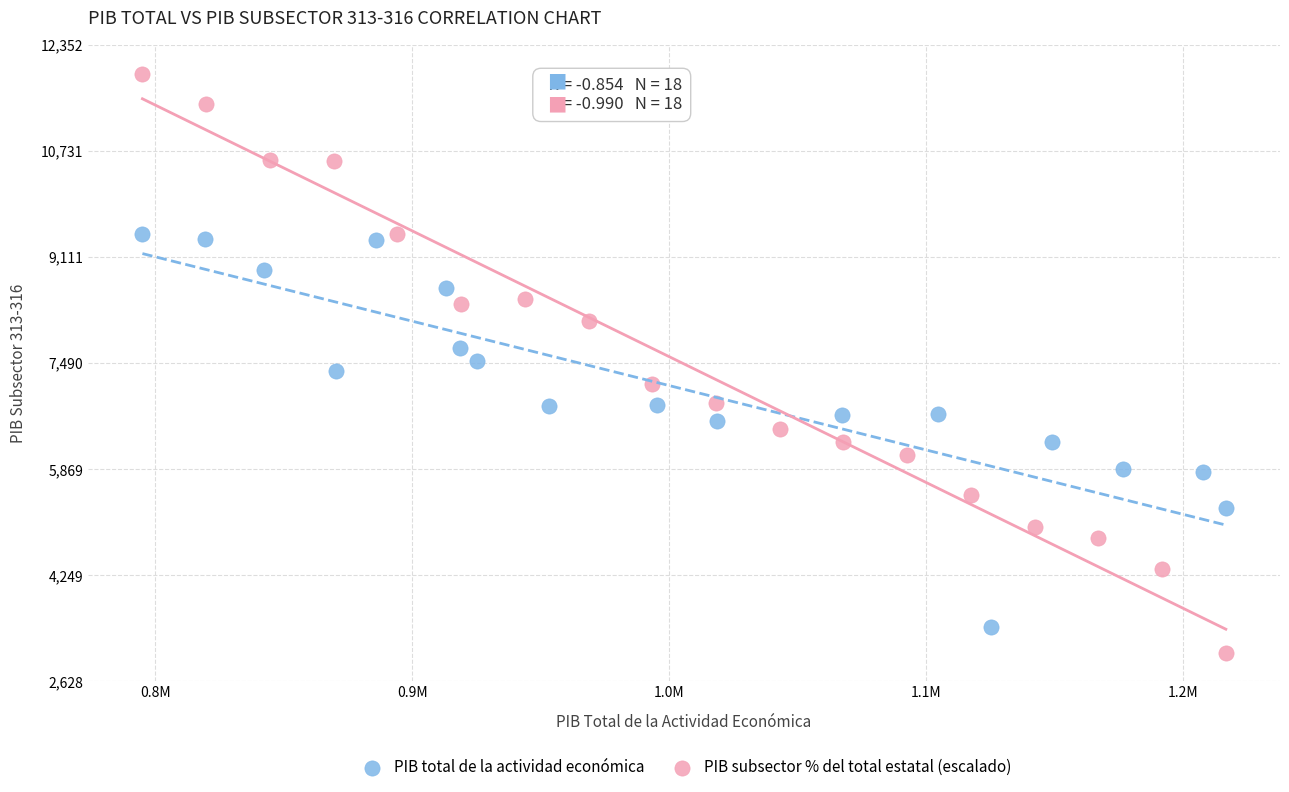

Which series has the largest Y range (max minus min)?

PIB subsector % del total estatal (escalado)